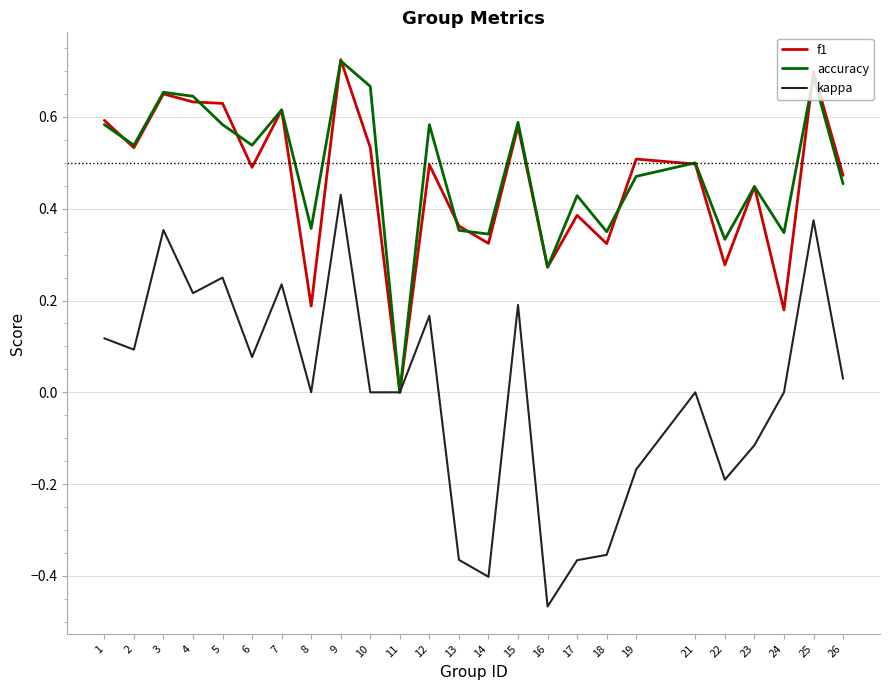

True or false: kappa has a value of 0.0 at 8.

True